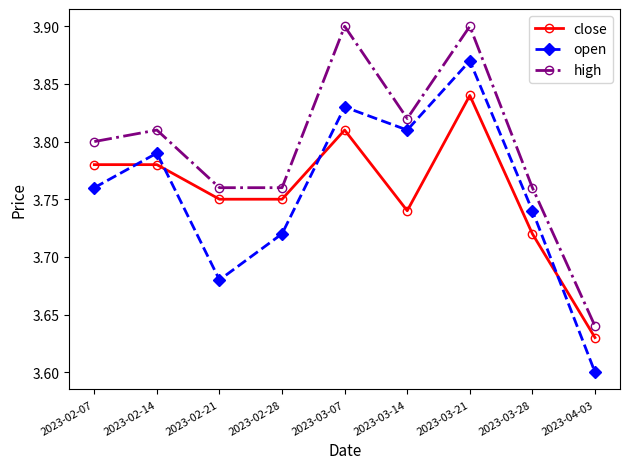

How many close values are between 3 and 4?

9